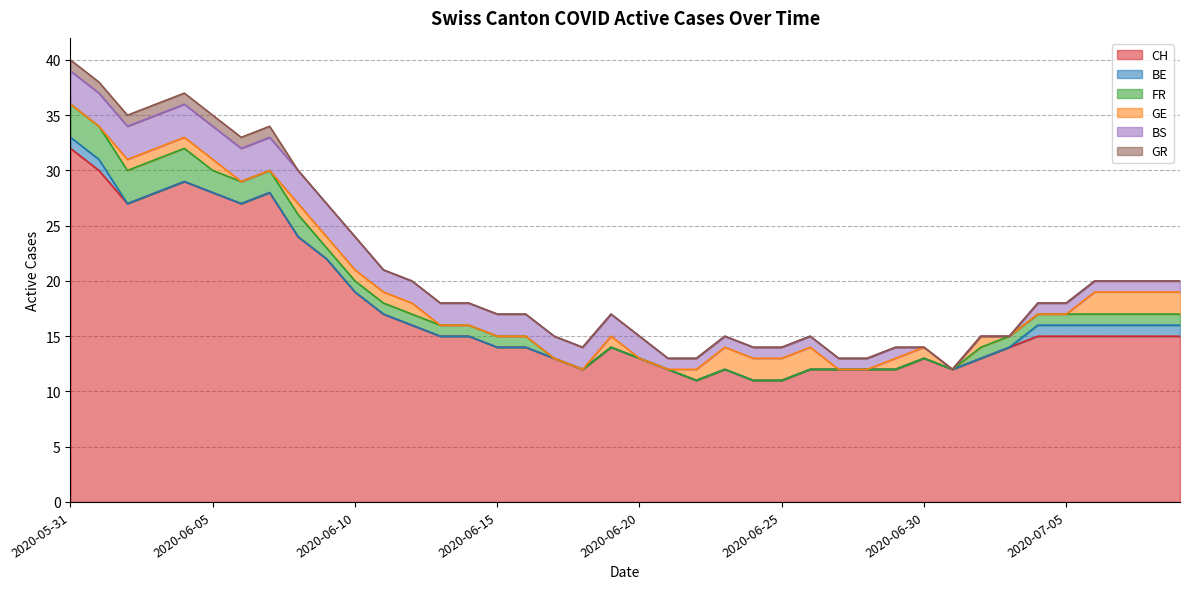

Which series has the largest total across all categories?

CH